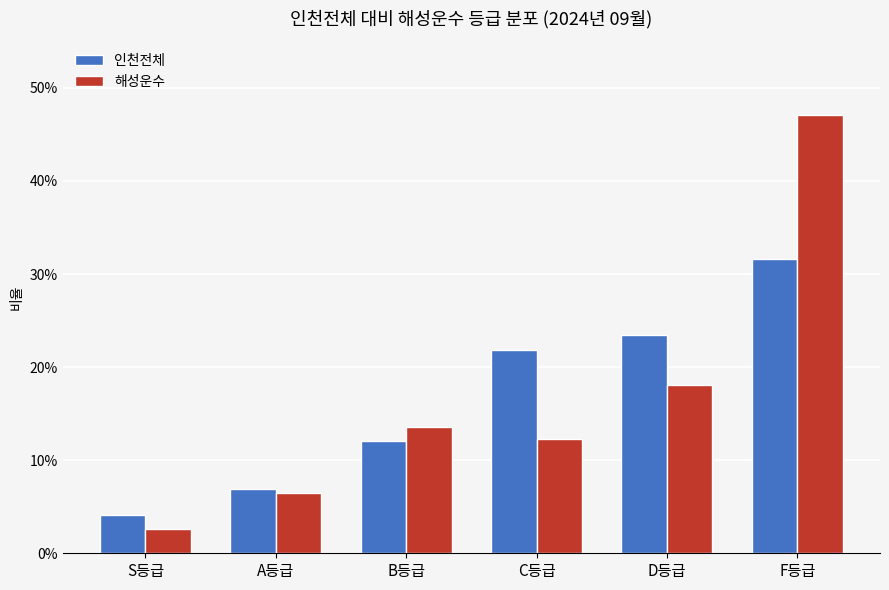

How many 인천전체 values are between 0 and 1?

6